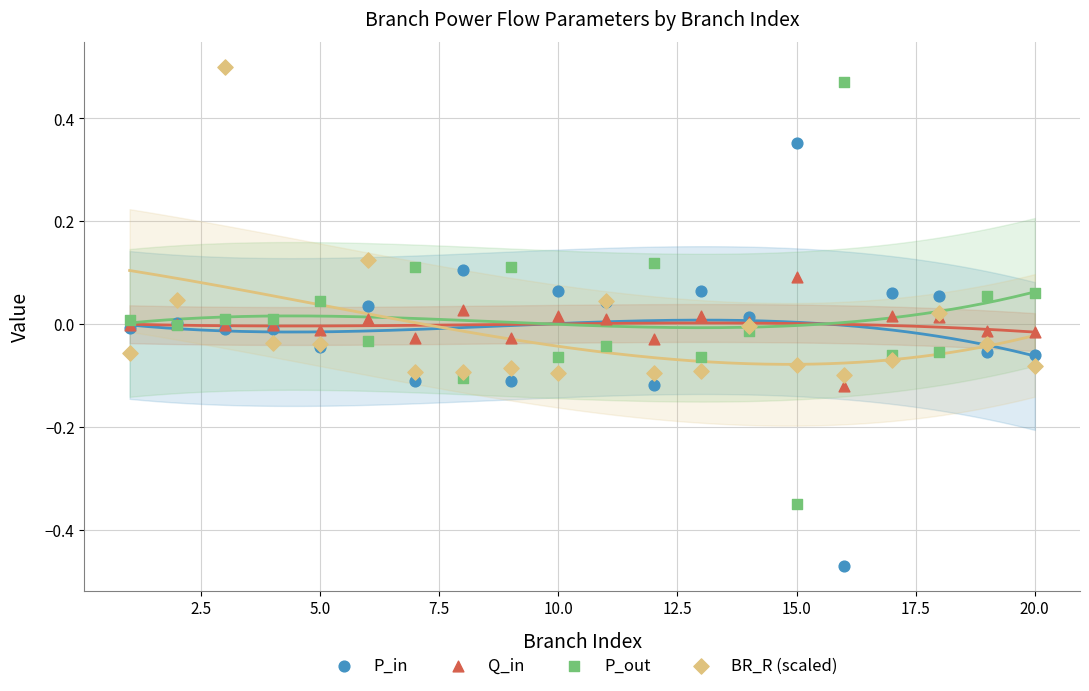

Which series contains the lowest Y value?

P_in